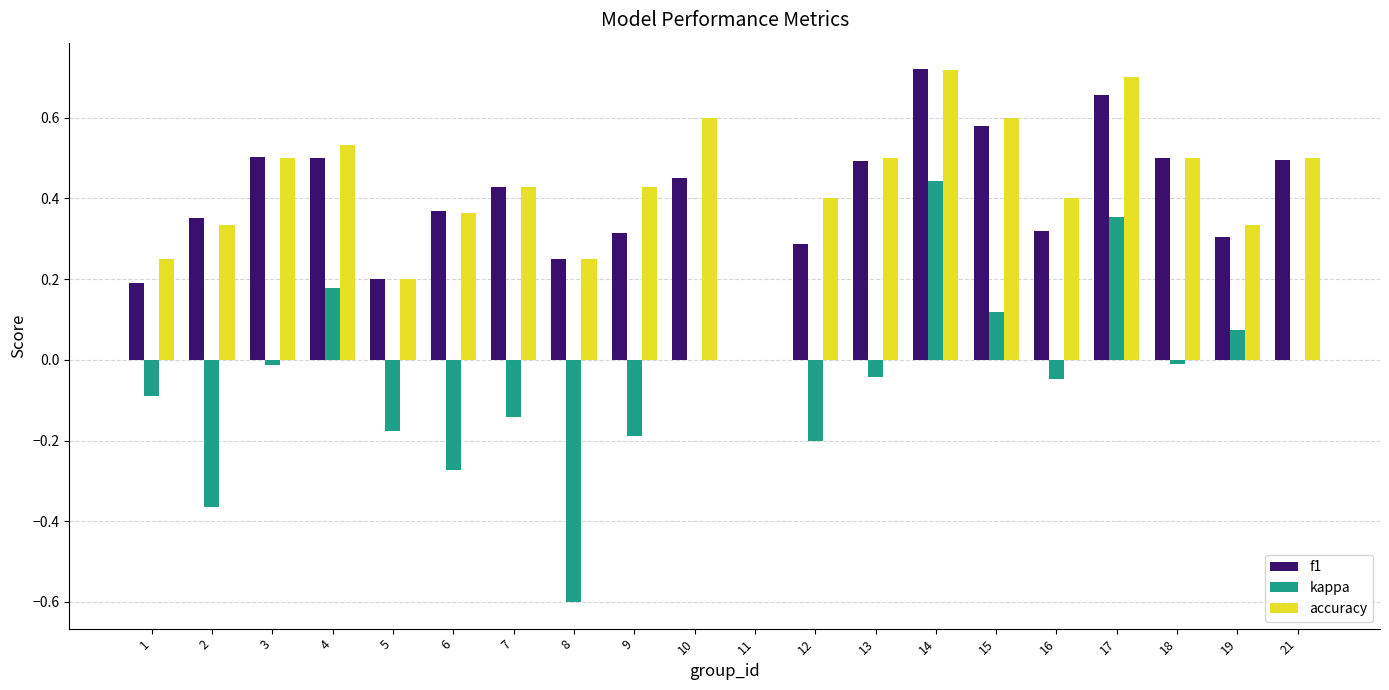

Does the chart contain stacked bars?

No